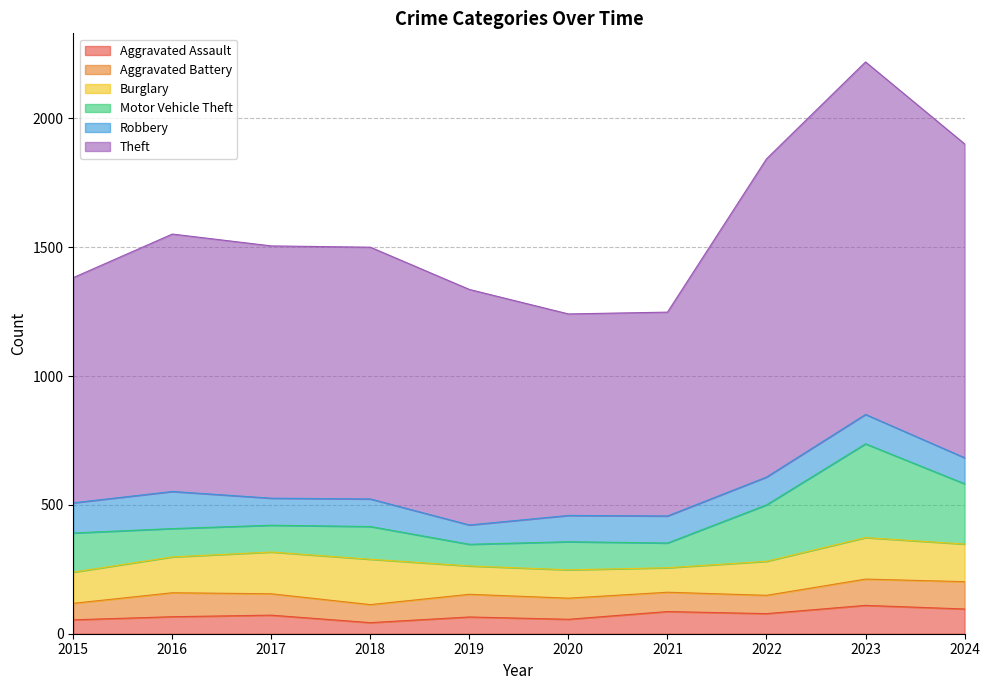

What is the difference between the second highest and second lowest values in the Robbery series?

16